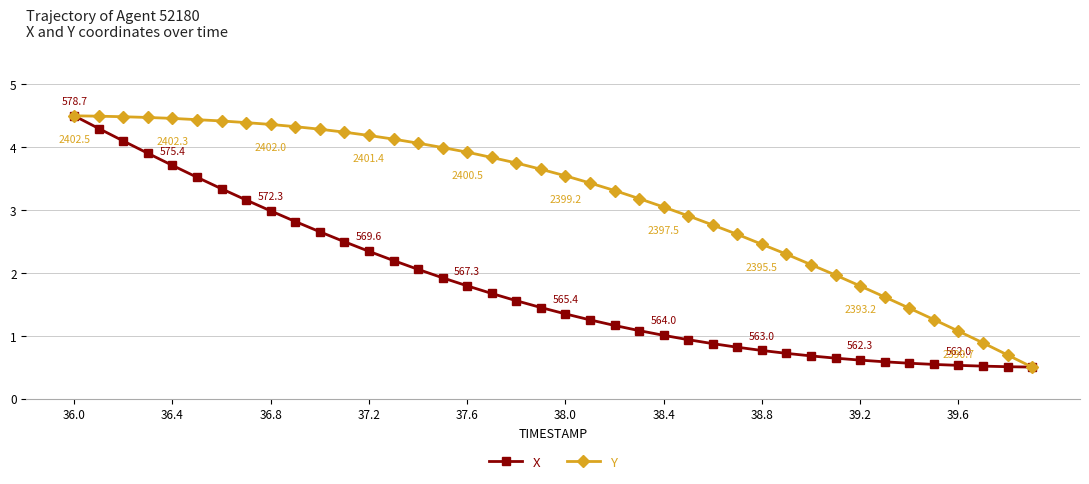

List the series in order of their overall mean, lowest first.

X, Y